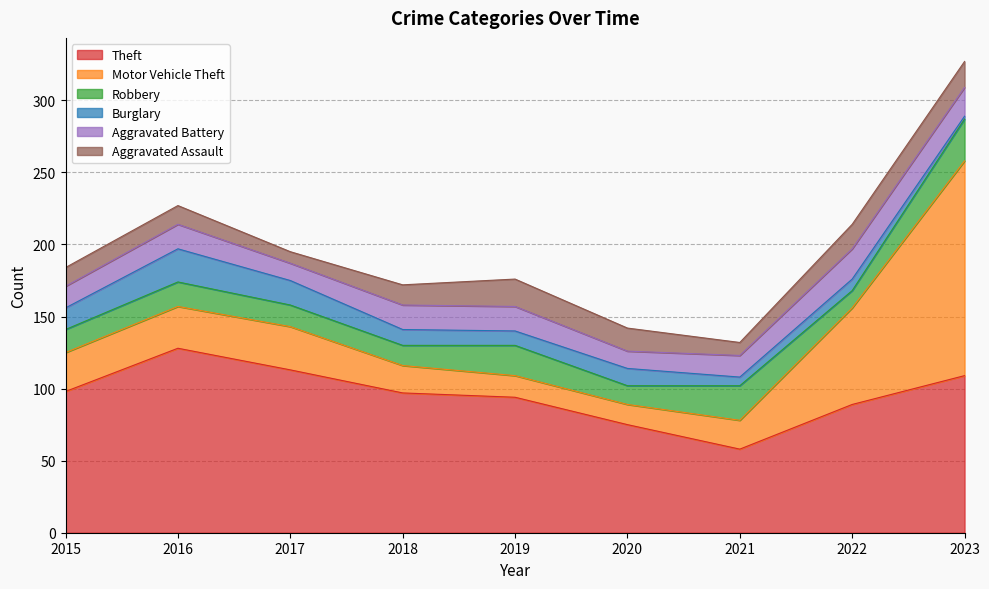

Where is the first local minimum for Motor Vehicle Theft?

2020